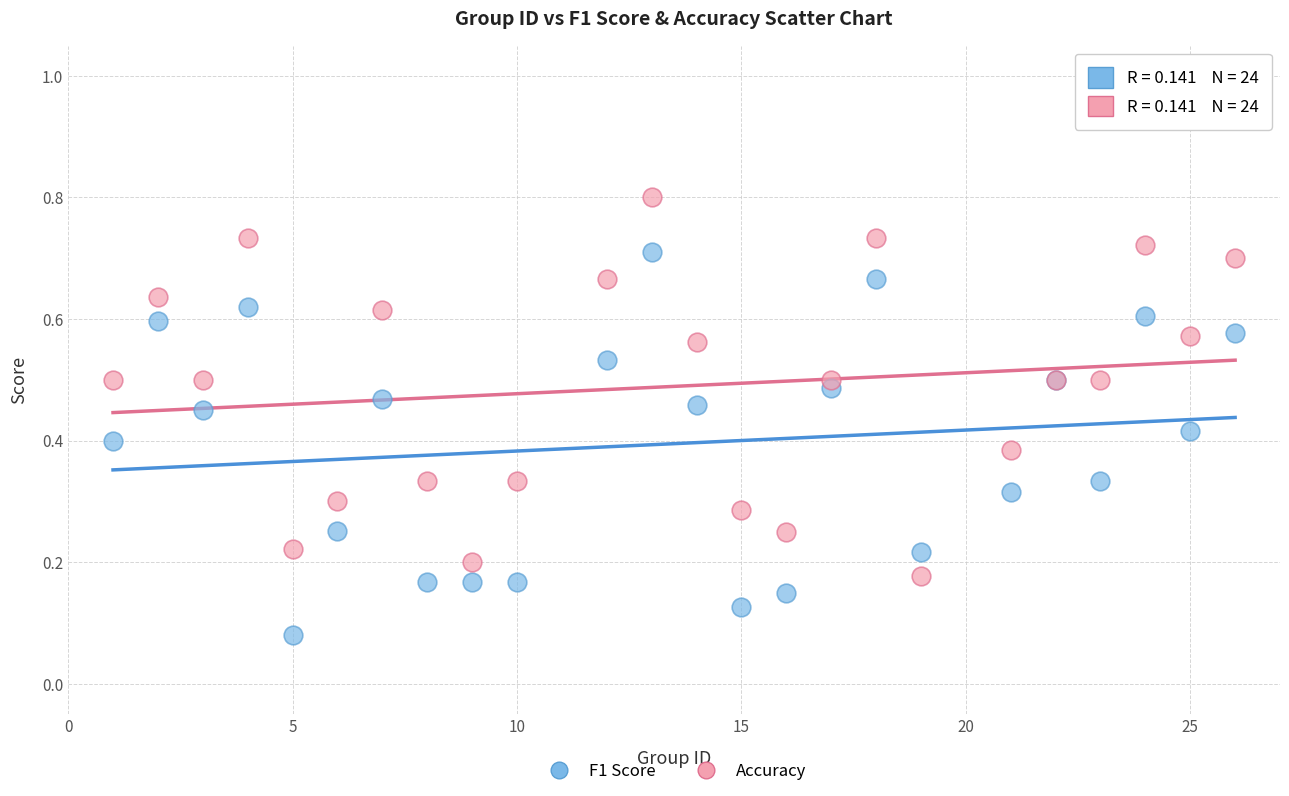

Which series reaches the minimum Y coordinate?

F1 Score